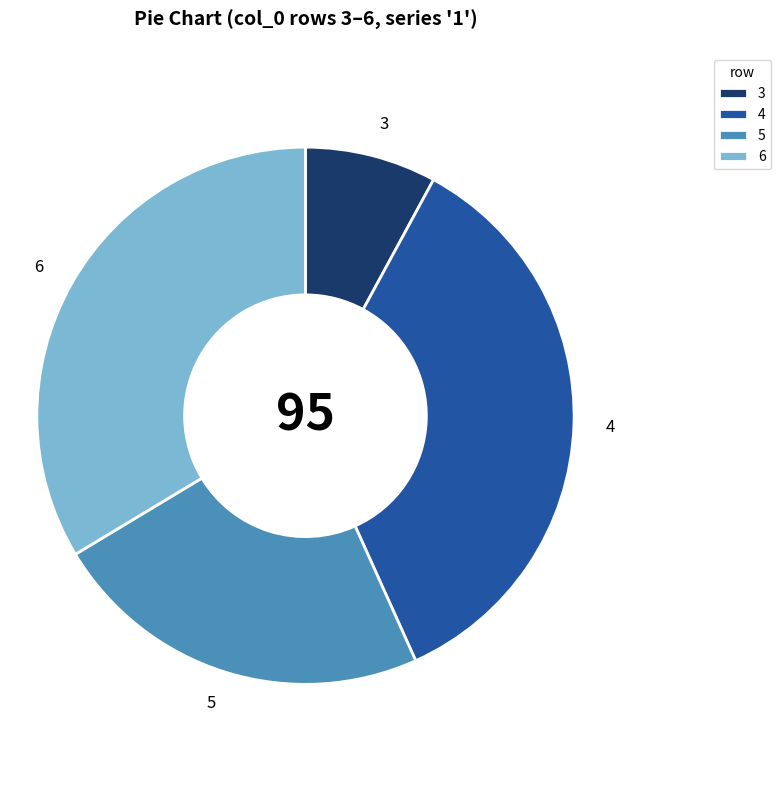

Rank the categories by value from highest to lowest.

4, 6, 5, 3